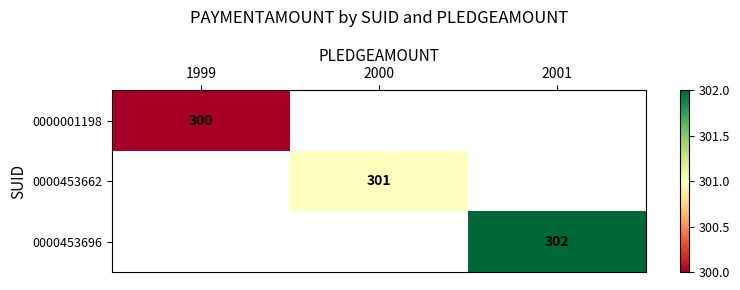

Is it true that 0000001198 equals 300 at 1999?

True